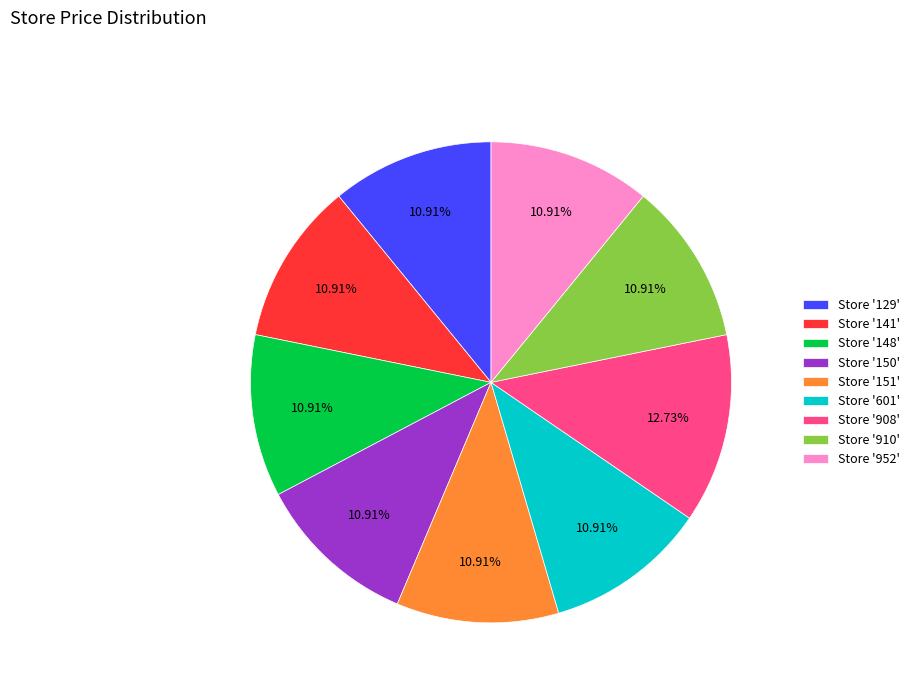

Between Store '908' and Store '141', which is larger?

Store '908'